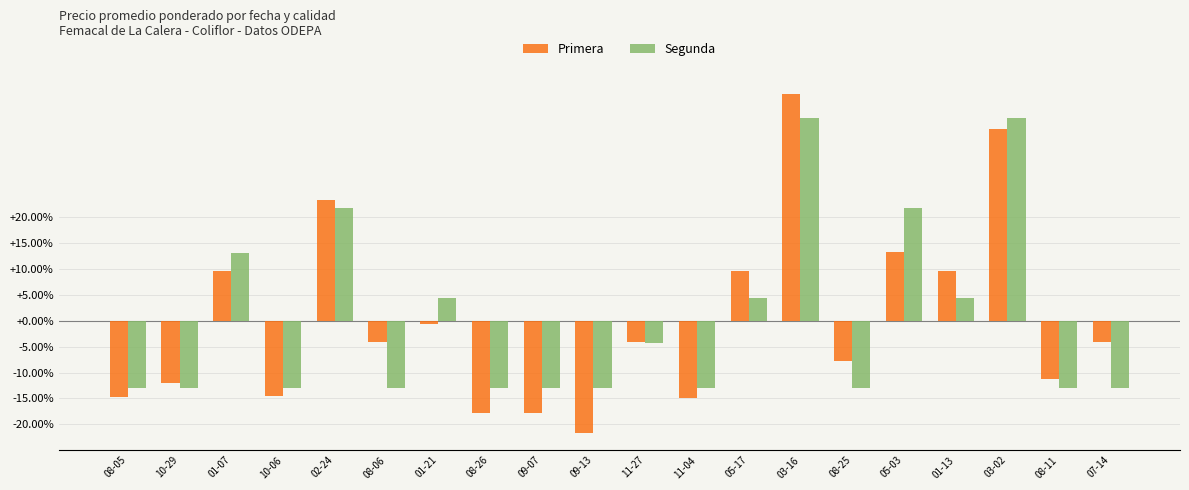

What are all the series names shown in the legend?

Primera, Segunda